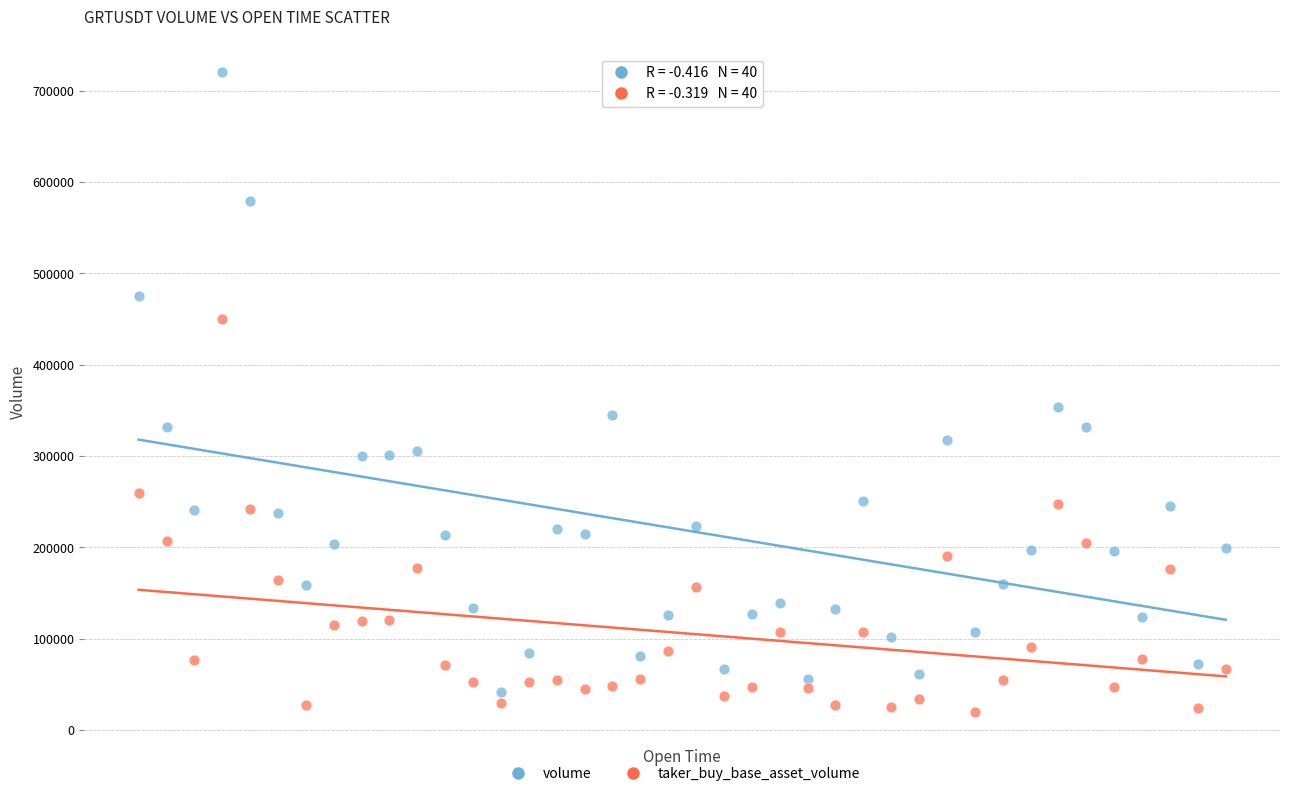

Which series reaches the minimum Y coordinate?

taker_buy_base_asset_volume